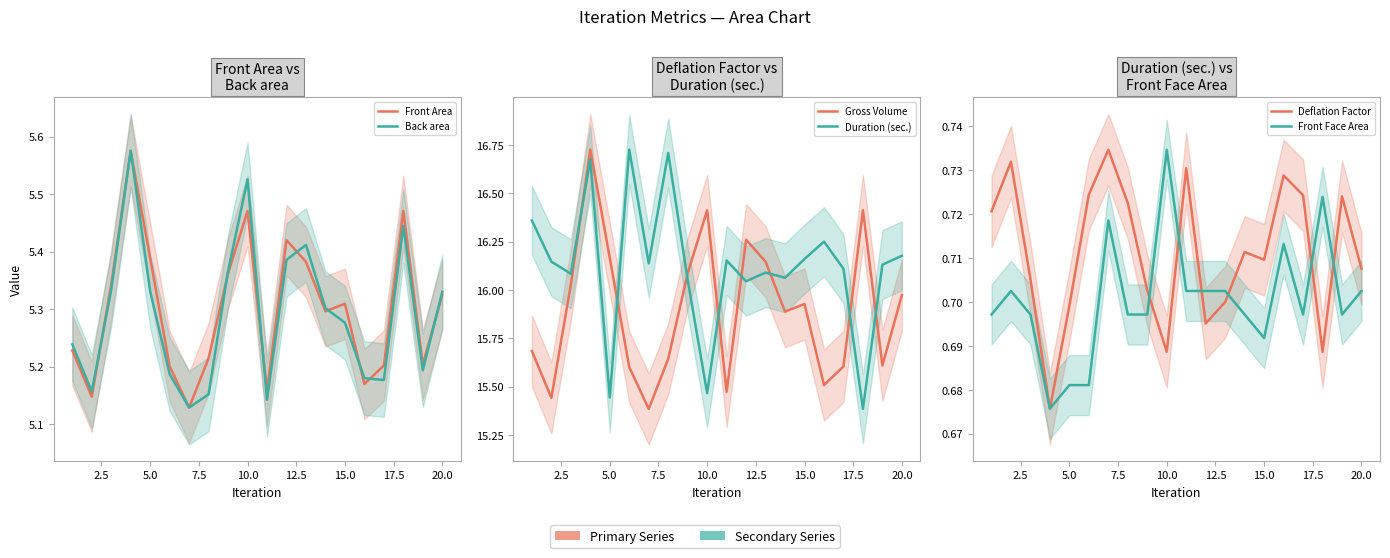

What is the maximum value shown in the chart?

16.7